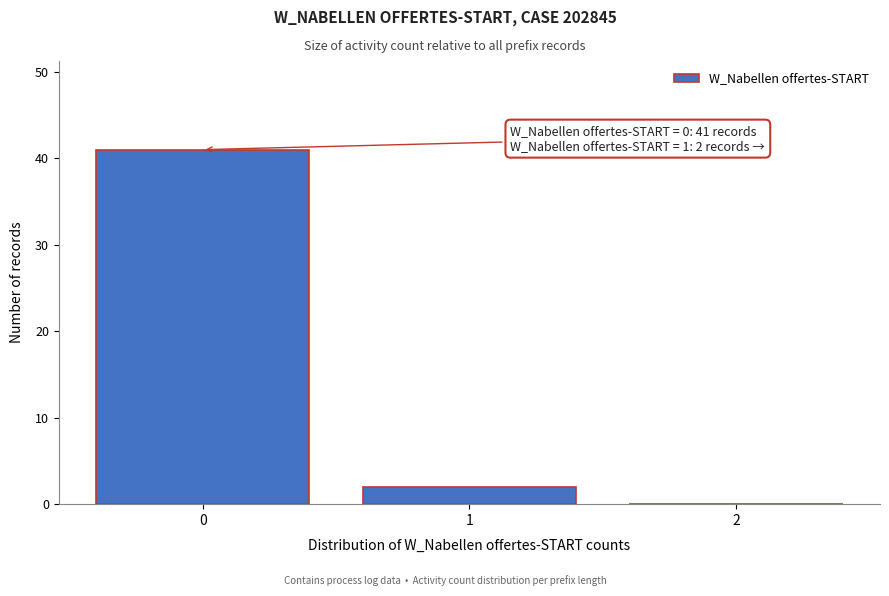

Reading left to right, transcribe all the data shown in this chart.

0=41	1=2	2=0